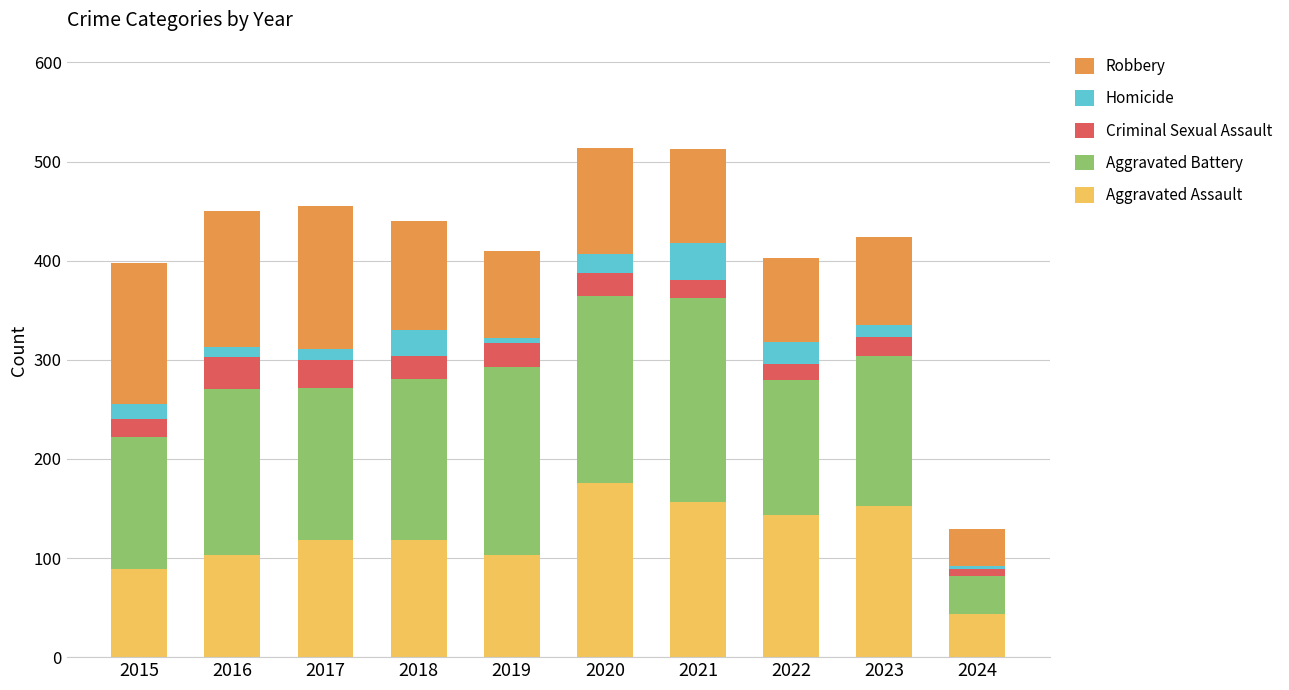

Which category has the lowest value in the Aggravated Assault series?

2024